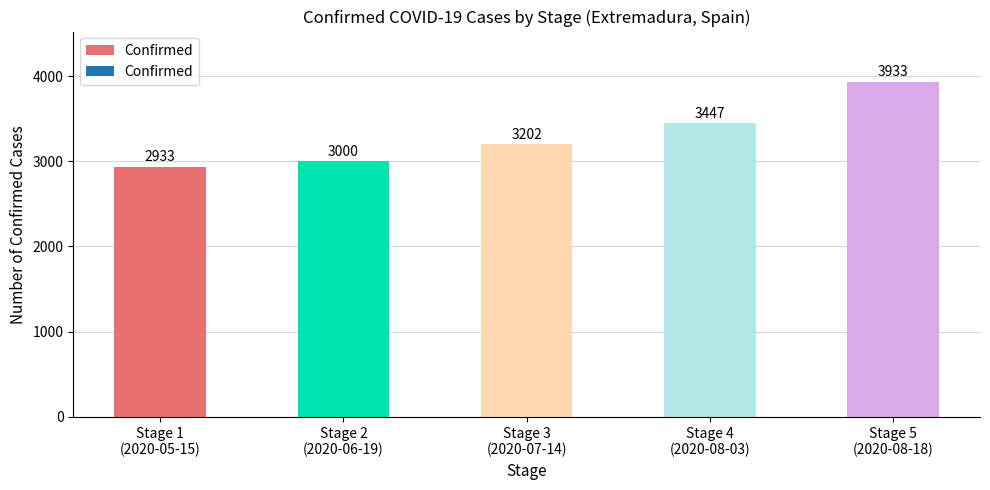

Which category has the lowest value across all series?

Stage 1
(2020-05-15)